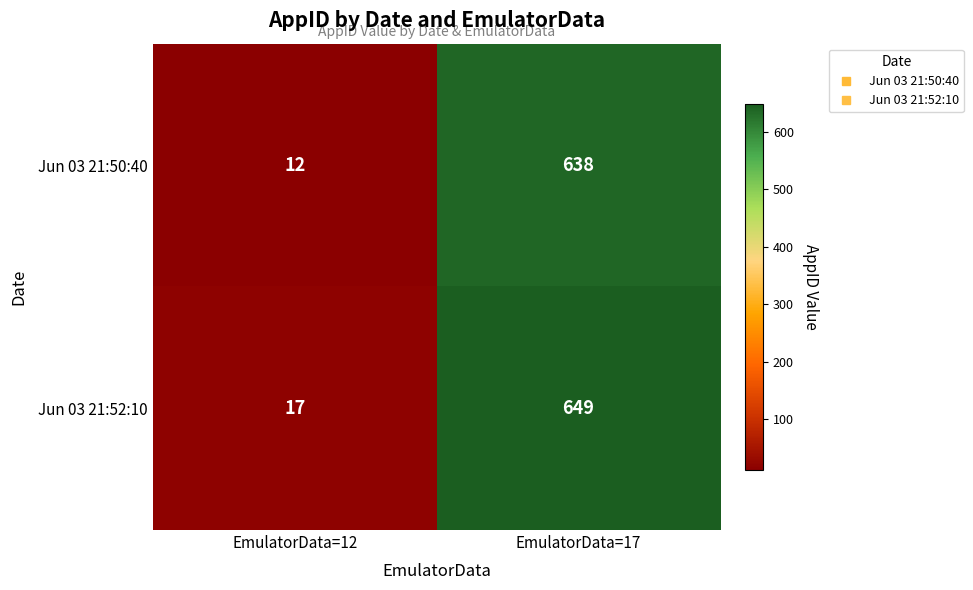

Reading right to left, what are all the values shown in this chart?

Jun 03 21:50:40: EmulatorData=17=638	EmulatorData=12=12
Jun 03 21:52:10: EmulatorData=17=649	EmulatorData=12=17